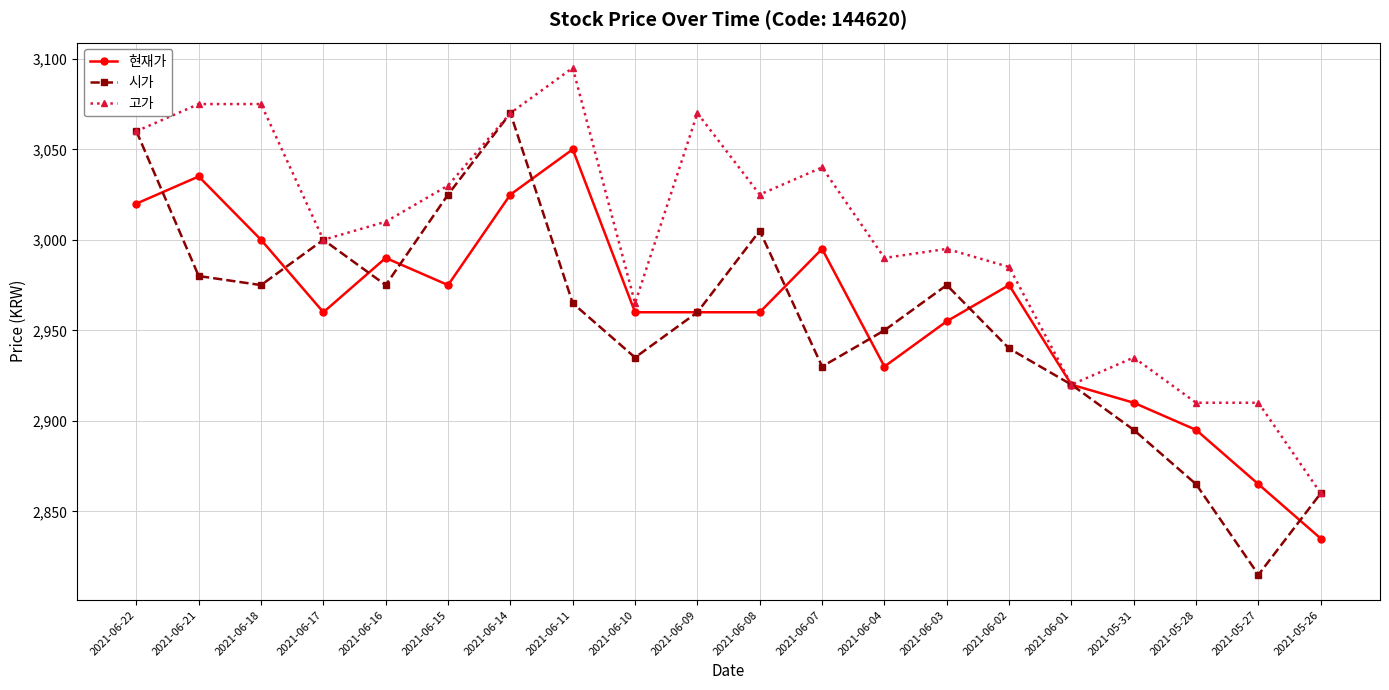

Count the number of categories in the chart.

20